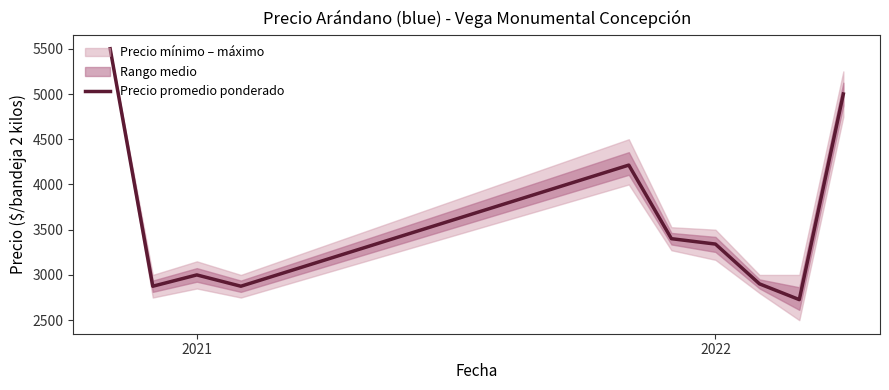

The Precio promedio ponderado series shows 1097.0 at 2021. True or false?

False